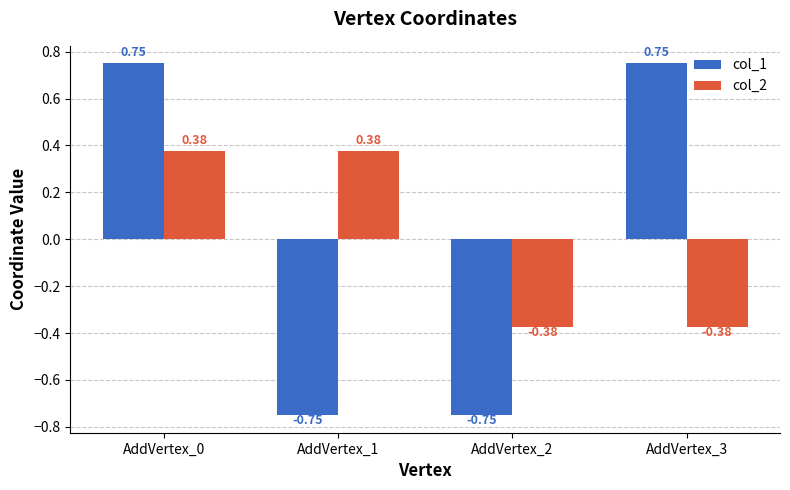

Count the number of data series in this chart.

2